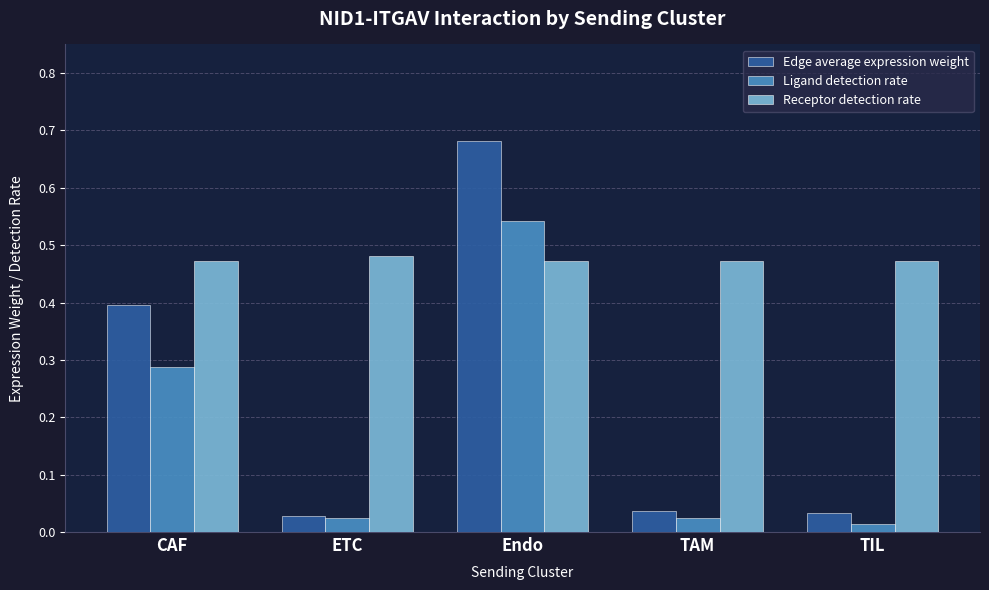

How many Receptor detection rate values are between 0 and 1?

5